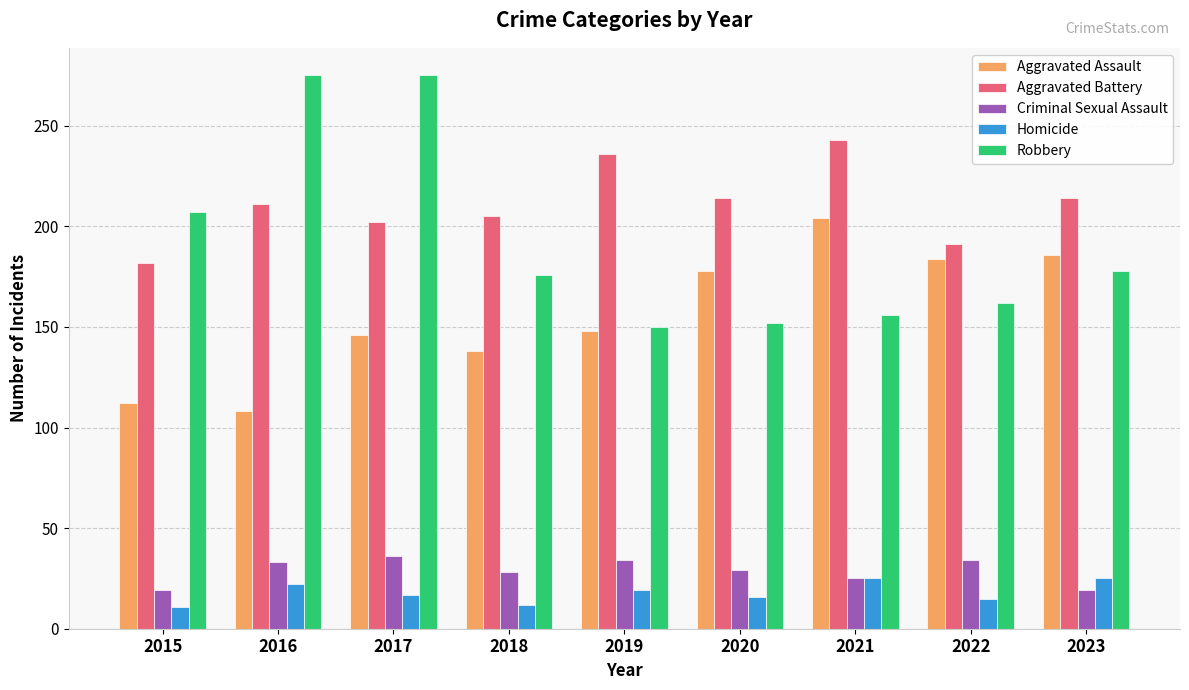

What are all the series names shown in the legend?

Aggravated Assault, Aggravated Battery, Criminal Sexual Assault, Homicide, Robbery